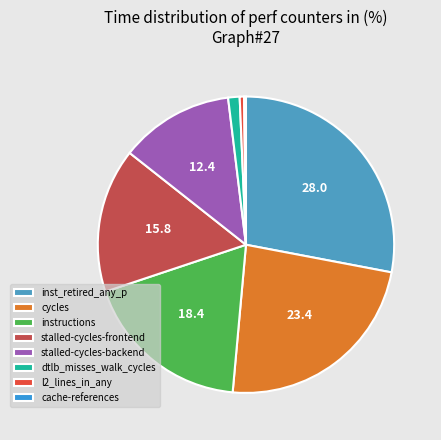

To the nearest percent, what portion does instructions represent?

18%